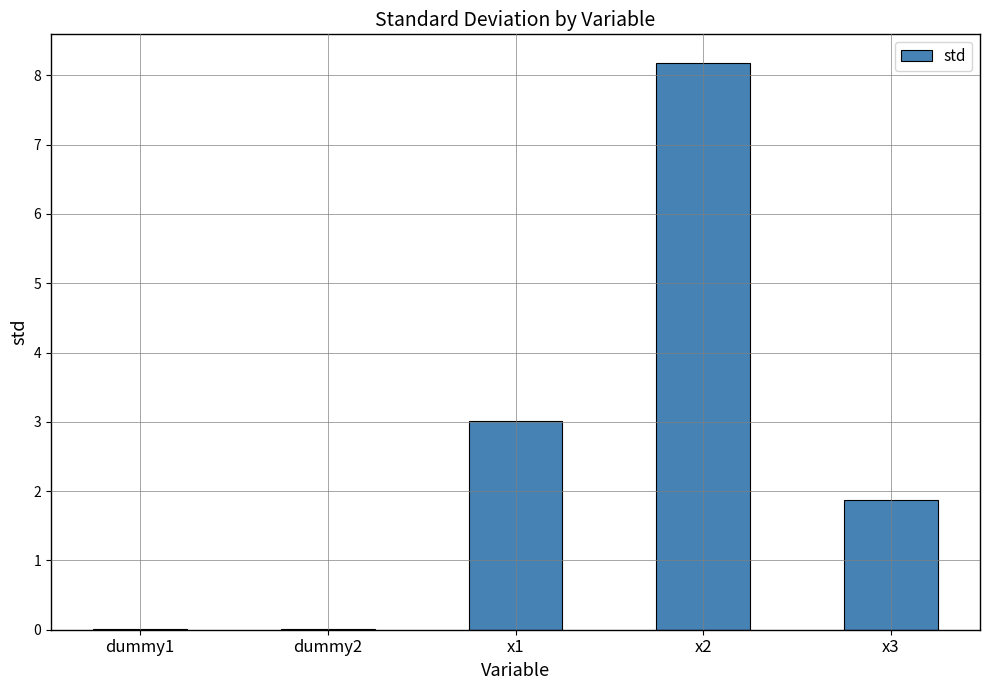

Is it true that the value at x2 is 14.3?

False